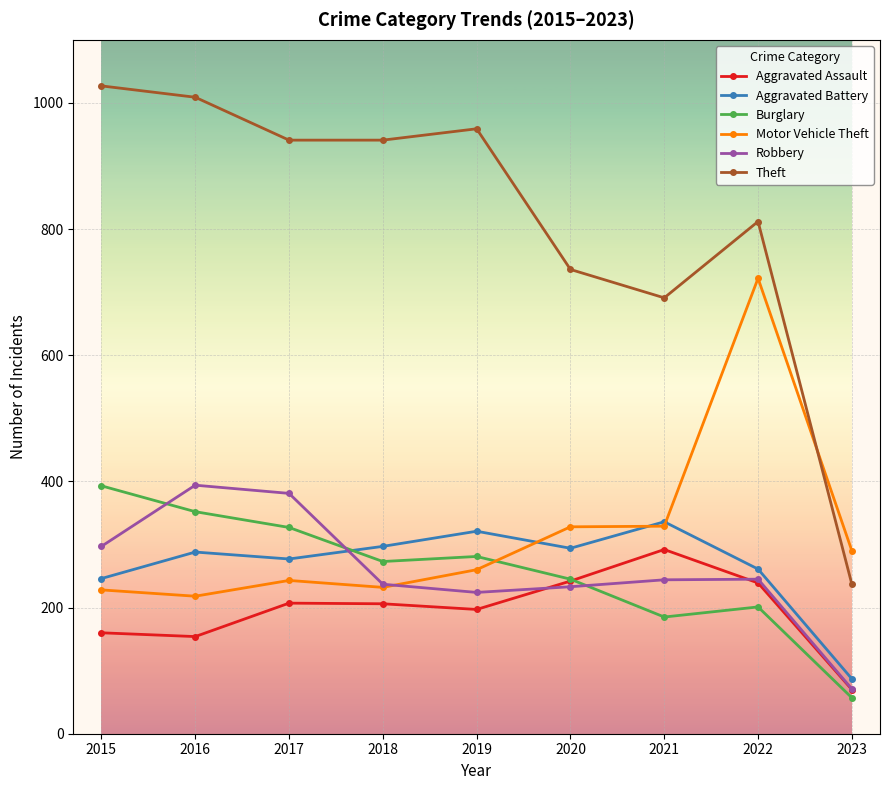

Which series has the largest range (max minus min)?

Theft